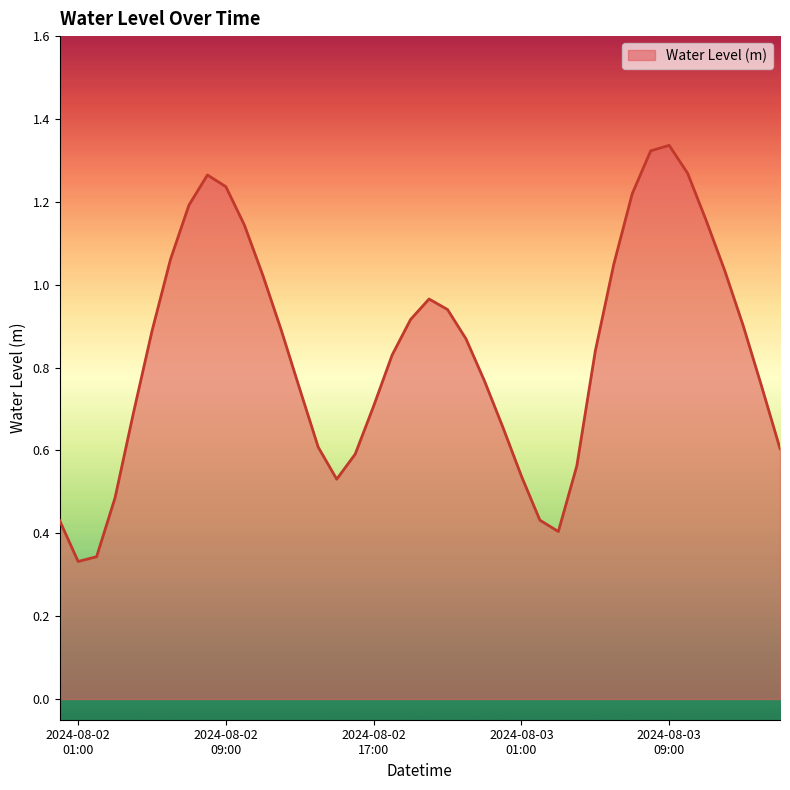

Which label corresponds to the smallest value in the chart?

2024-08-02 01:00